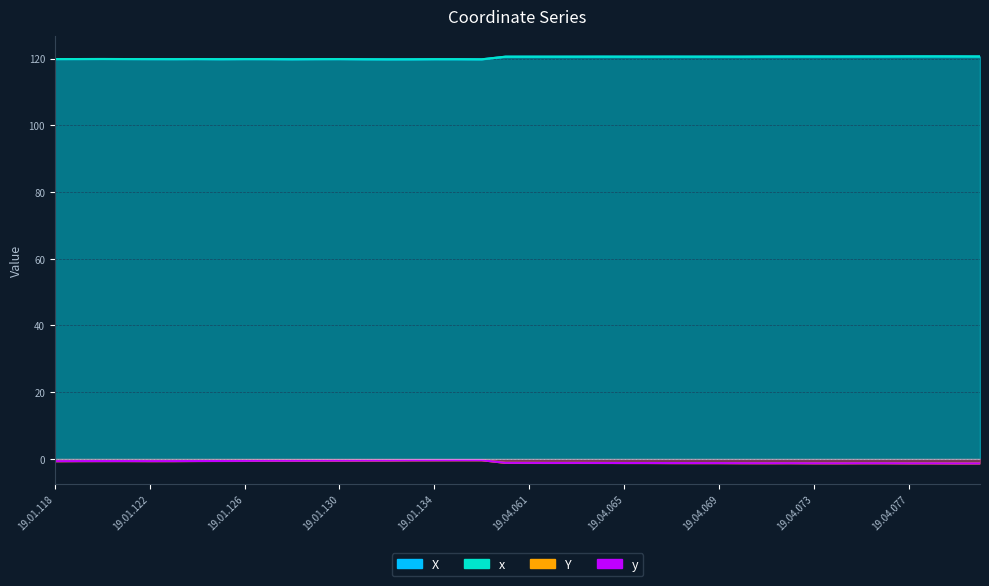

Reading right to left, list all the values displayed in this chart.

X: 19.04.080=120.6	19.04.079=120.6	19.04.078=120.6	19.04.077=120.6	19.04.076=120.6	19.04.075=120.6	19.04.074=120.6	19.04.073=120.6	19.04.072=120.6	19.04.071=120.6	19.04.070=120.6	19.04.069=120.6	19.04.068=120.6	19.04.067=120.6	19.04.066=120.6	19.04.065=120.6	19.04.064=120.6	19.04.063=120.6	19.04.062=120.6	19.04.061=120.6	19.04.060=120.6	19.01.136=119.8	19.01.135=119.8	19.01.134=119.8	19.01.133=119.8	19.01.132=119.8	19.01.131=119.8	19.01.130=119.8	19.01.129=119.8	19.01.128=119.8	19.01.127=119.8	19.01.126=119.8	19.01.125=119.8	19.01.124=119.8	19.01.123=119.8	19.01.122=119.8	19.01.121=119.8	19.01.120=119.9	19.01.119=119.9	19.01.118=119.8
x: 19.04.080=120.6	19.04.079=120.6	19.04.078=120.6	19.04.077=120.6	19.04.076=120.6	19.04.075=120.6	19.04.074=120.6	19.04.073=120.6	19.04.072=120.6	19.04.071=120.6	19.04.070=120.6	19.04.069=120.6	19.04.068=120.6	19.04.067=120.6	19.04.066=120.6	19.04.065=120.6	19.04.064=120.6	19.04.063=120.6	19.04.062=120.6	19.04.061=120.6	19.04.060=120.6	19.01.136=119.8	19.01.135=119.8	19.01.134=119.8	19.01.133=119.8	19.01.132=119.8	19.01.131=119.8	19.01.130=119.8	19.01.129=119.8	19.01.128=119.8	19.01.127=119.8	19.01.126=119.8	19.01.125=119.8	19.01.124=119.8	19.01.123=119.8	19.01.122=119.8	19.01.121=119.8	19.01.120=119.9	19.01.119=119.9	19.01.118=119.8
Y: 19.04.080=-1.4	19.04.079=-1.4	19.04.078=-1.3	19.04.077=-1.3	19.04.076=-1.3	19.04.075=-1.3	19.04.074=-1.3	19.04.073=-1.3	19.04.072=-1.3	19.04.071=-1.3	19.04.070=-1.3	19.04.069=-1.3	19.04.068=-1.3	19.04.067=-1.3	19.04.066=-1.2	19.04.065=-1.2	19.04.064=-1.2	19.04.063=-1.2	19.04.062=-1.2	19.04.061=-1.2	19.04.060=-1.2	19.01.136=-0.4	19.01.135=-0.4	19.01.134=-0.4	19.01.133=-0.4	19.01.132=-0.5	19.01.131=-0.5	19.01.130=-0.5	19.01.129=-0.5	19.01.128=-0.6	19.01.127=-0.6	19.01.126=-0.6	19.01.125=-0.6	19.01.124=-0.6	19.01.123=-0.7	19.01.122=-0.7	19.01.121=-0.7	19.01.120=-0.7	19.01.119=-0.7	19.01.118=-0.7
y: 19.04.080=-1.4	19.04.079=-1.4	19.04.078=-1.3	19.04.077=-1.3	19.04.076=-1.3	19.04.075=-1.3	19.04.074=-1.3	19.04.073=-1.3	19.04.072=-1.3	19.04.071=-1.3	19.04.070=-1.3	19.04.069=-1.3	19.04.068=-1.3	19.04.067=-1.3	19.04.066=-1.2	19.04.065=-1.2	19.04.064=-1.2	19.04.063=-1.2	19.04.062=-1.2	19.04.061=-1.2	19.04.060=-1.2	19.01.136=-0.4	19.01.135=-0.4	19.01.134=-0.4	19.01.133=-0.4	19.01.132=-0.5	19.01.131=-0.5	19.01.130=-0.5	19.01.129=-0.5	19.01.128=-0.6	19.01.127=-0.6	19.01.126=-0.6	19.01.125=-0.6	19.01.124=-0.6	19.01.123=-0.7	19.01.122=-0.7	19.01.121=-0.7	19.01.120=-0.7	19.01.119=-0.7	19.01.118=-0.7